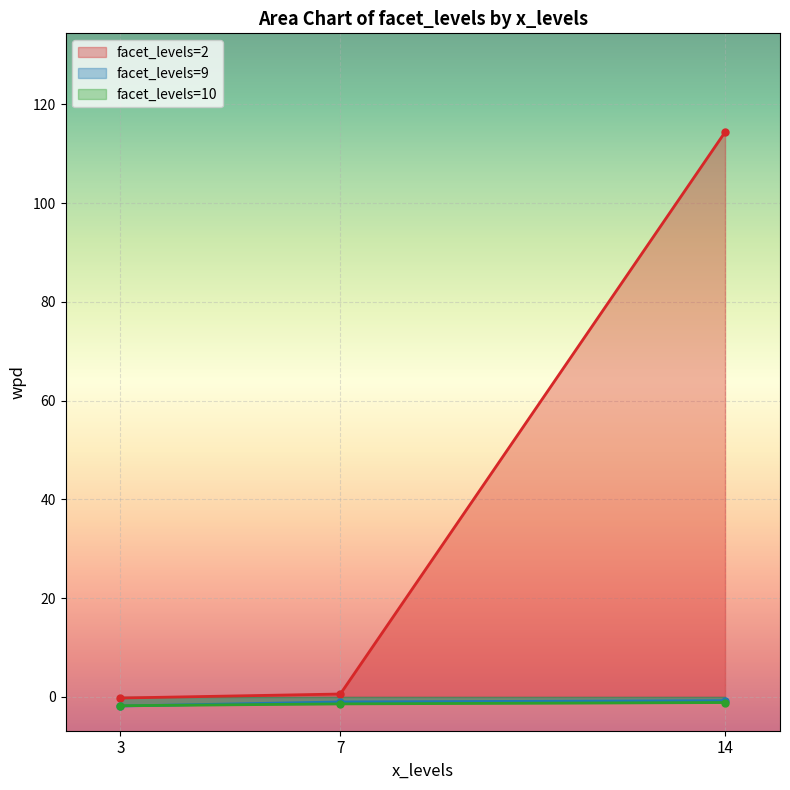

What are all the series names shown in the legend?

facet_levels=2, facet_levels=9, facet_levels=10